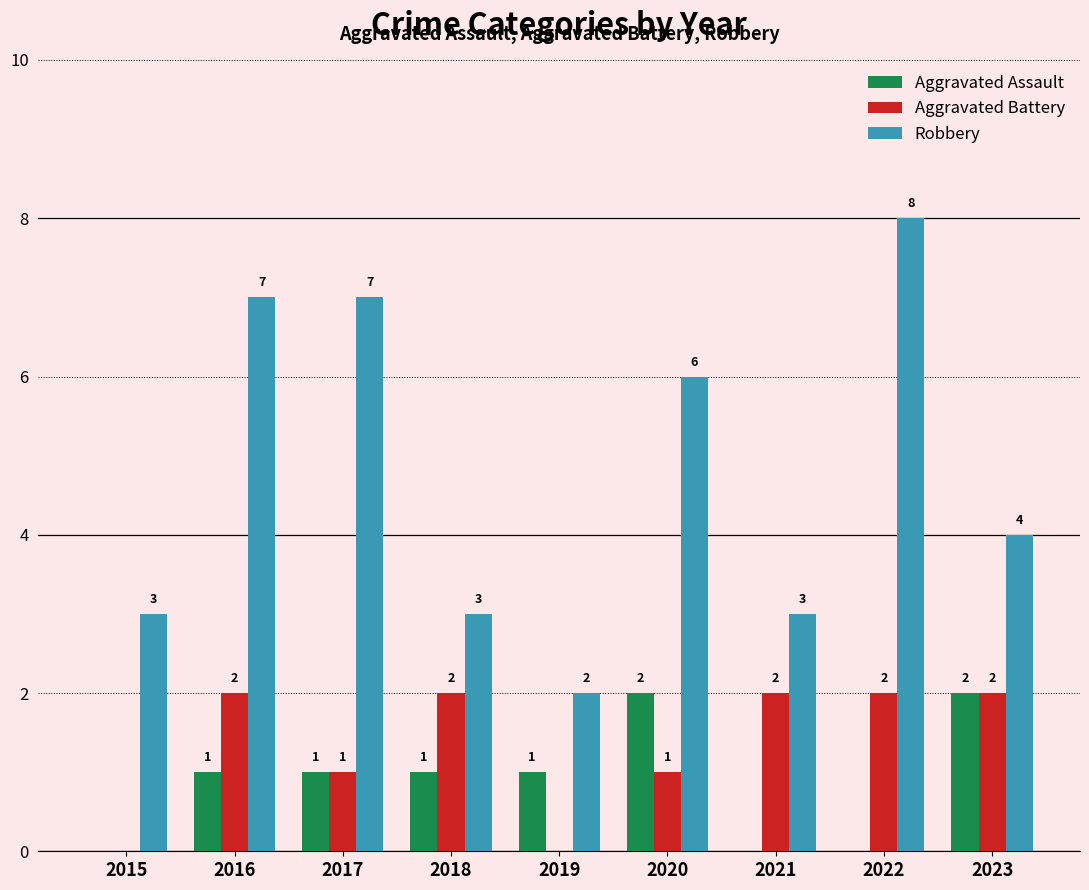

What is the total value across all series at 2022?

10